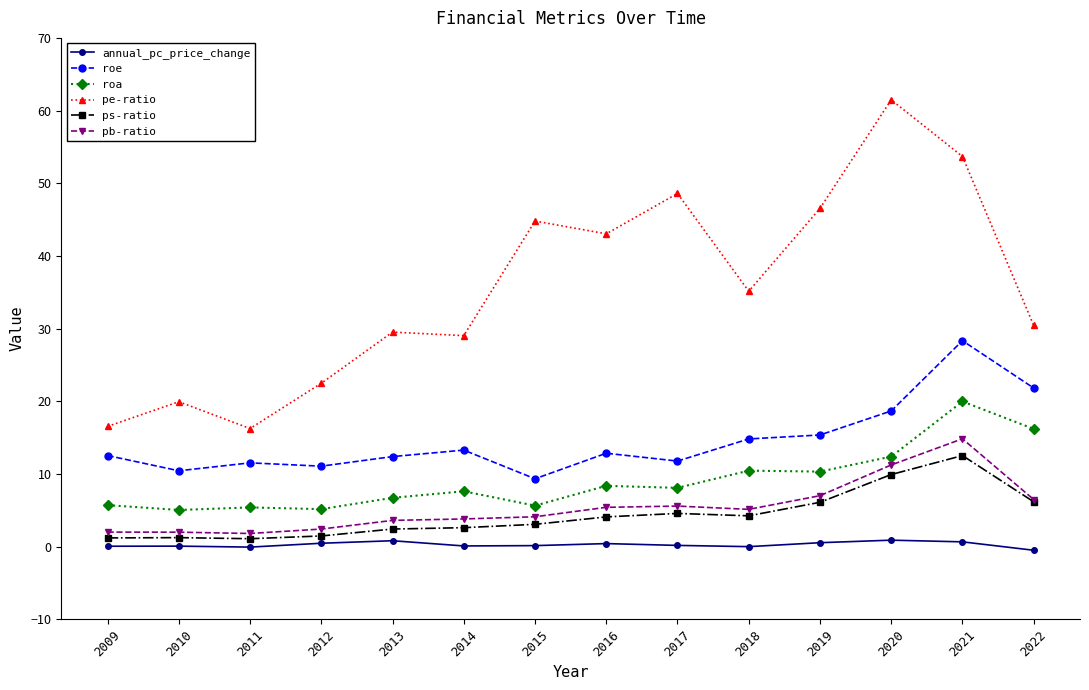

Rank the series by their maximum value, from lowest to highest.

annual_pc_price_change, ps-ratio, pb-ratio, roa, roe, pe-ratio